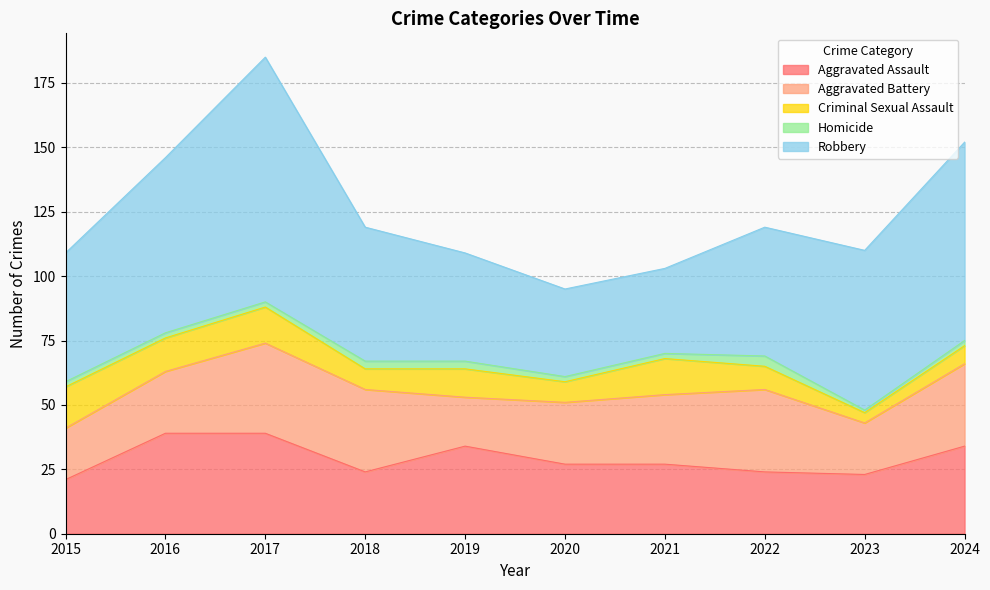

Is it true that Criminal Sexual Assault equals 14 at 2021?

True